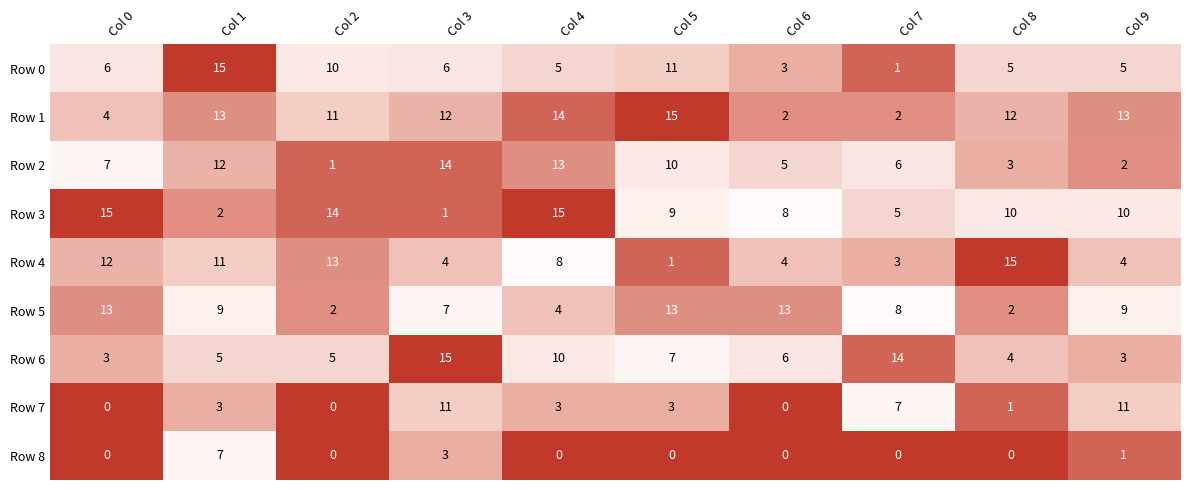

The value of Row 1 at Col 3 is 12. True or false?

True